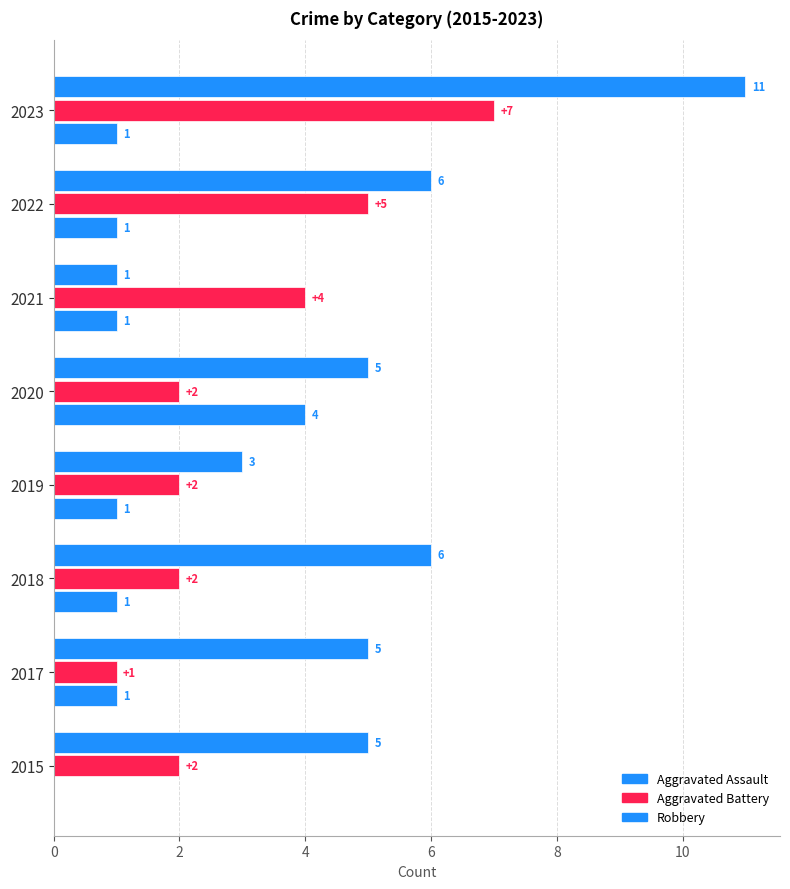

Which series has the largest total across all categories?

Robbery